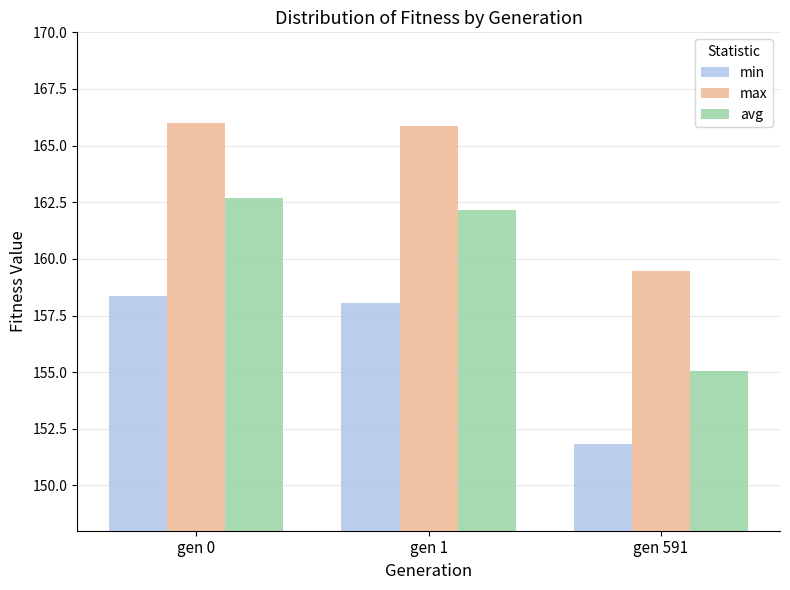

Which category has the lowest value in the min series?

gen 591